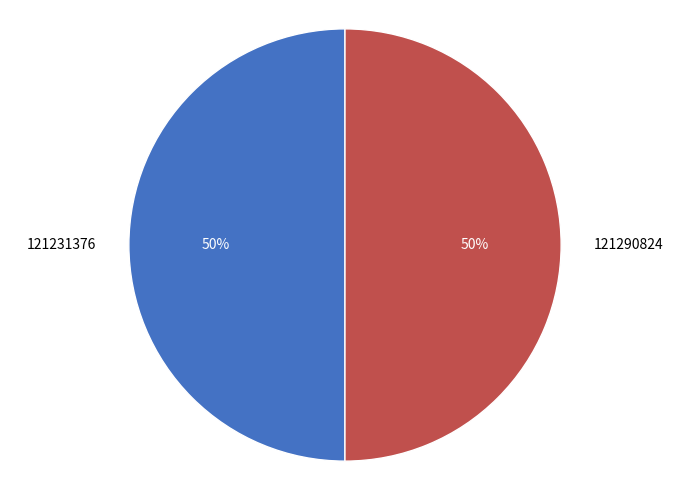

To the nearest percent, what portion does 121231376 represent?

50%